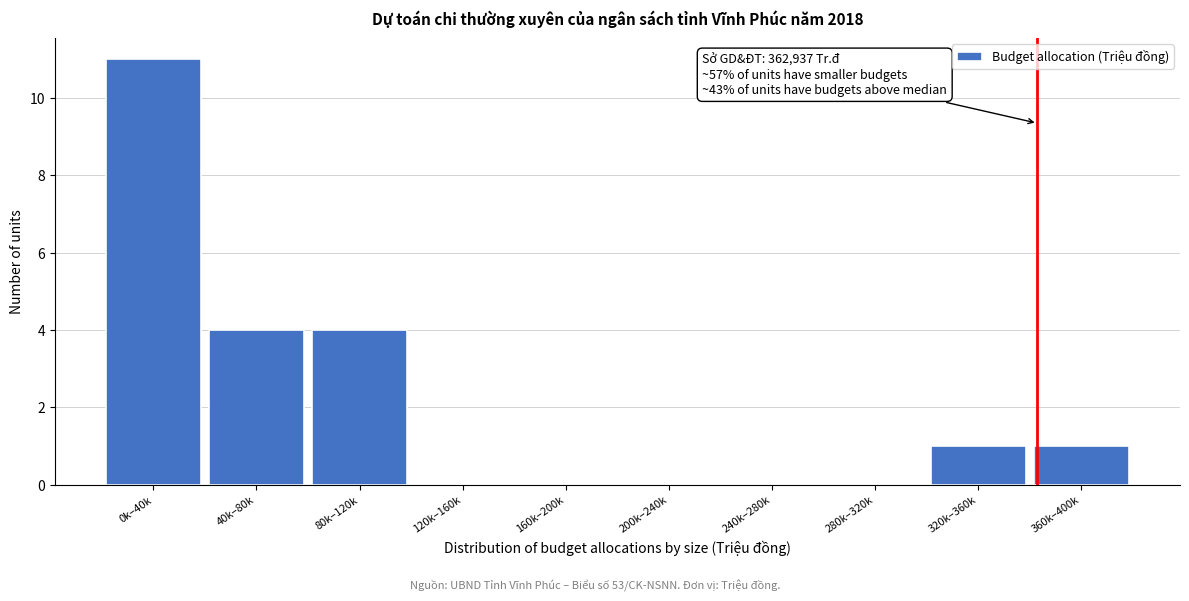

Reading left to right, transcribe all the data shown in this chart.

0k–40k=11	40k–80k=4	80k–120k=4	120k–160k=0	160k–200k=0	200k–240k=0	240k–280k=0	280k–320k=0	320k–360k=1	360k–400k=1